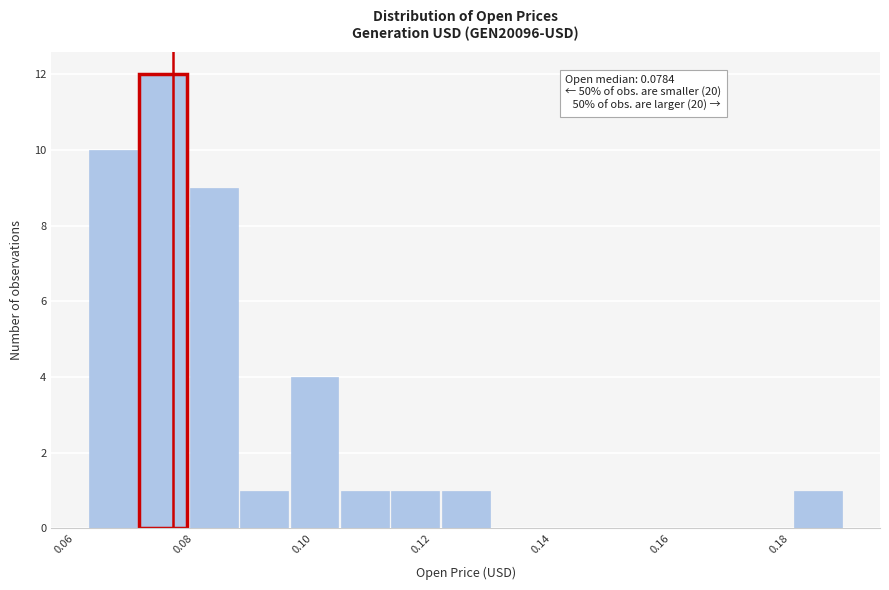

Over which range of the x-axis is the bar tallest?

0.072 to 0.080